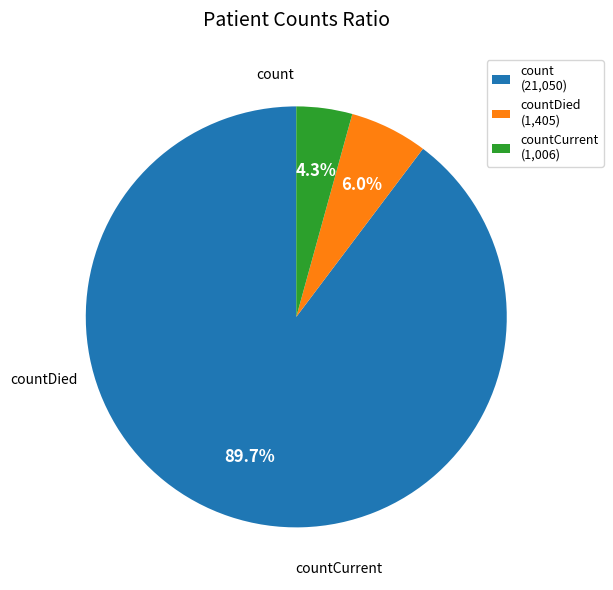

What percentage is NOT represented by count (21,050)?

10.3%